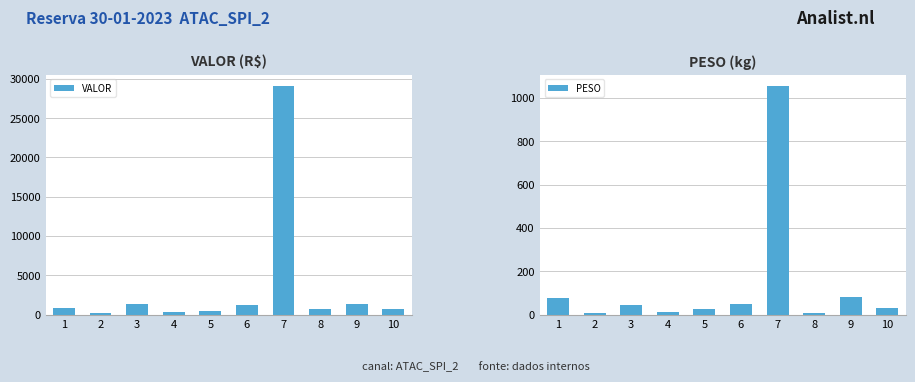

What is the difference between the second highest and second lowest values in the VALOR series?

1111.2